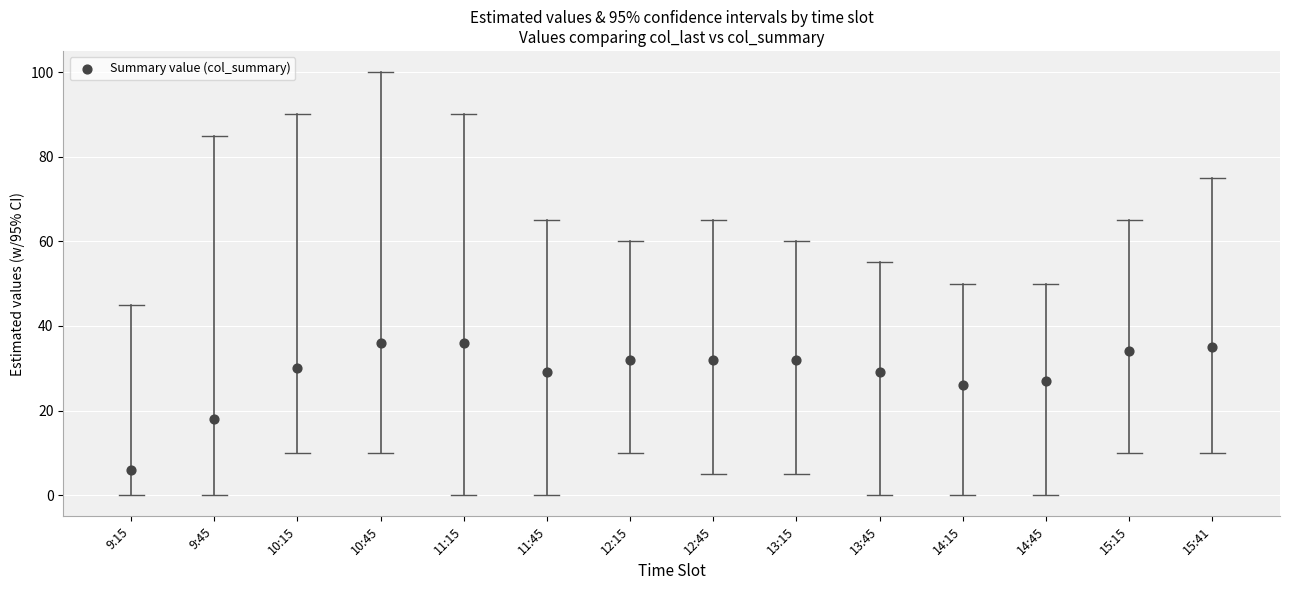

What is the range of Y values (max minus min)?

30